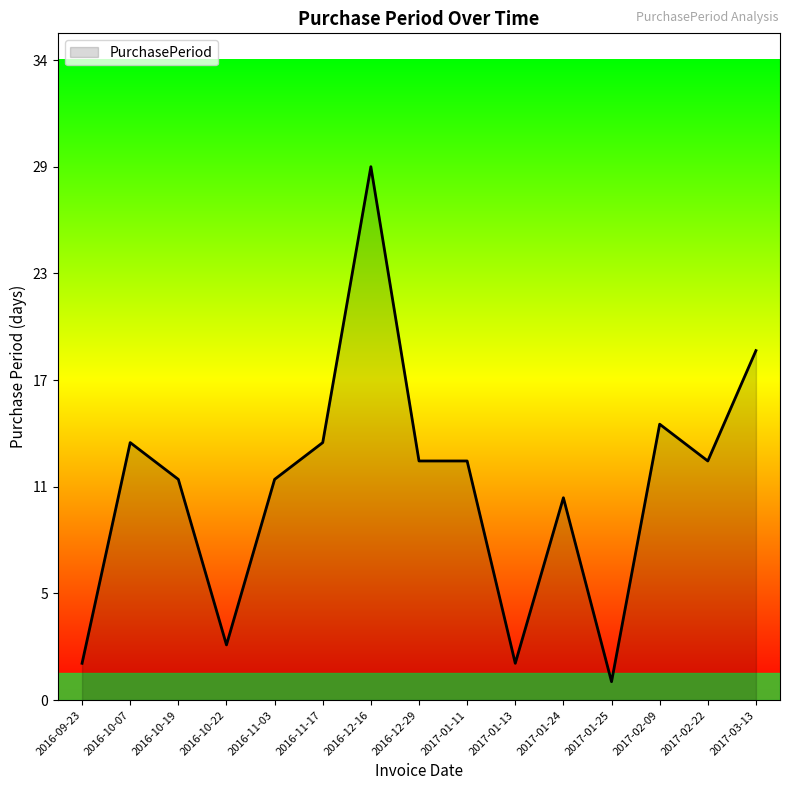

List the labels in order of value, smallest first.

2017-01-25, 2016-09-23, 2017-01-13, 2016-10-22, 2017-01-24, 2016-10-19, 2016-11-03, 2016-12-29, 2017-01-11, 2017-02-22, 2016-10-07, 2016-11-17, 2017-02-09, 2017-03-13, 2016-12-16